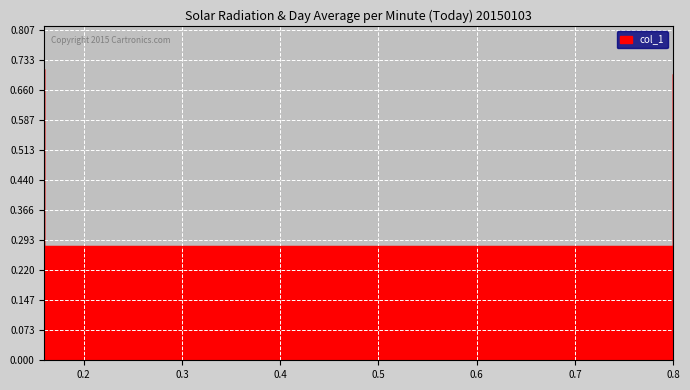

How many lines are shown in the chart?

1